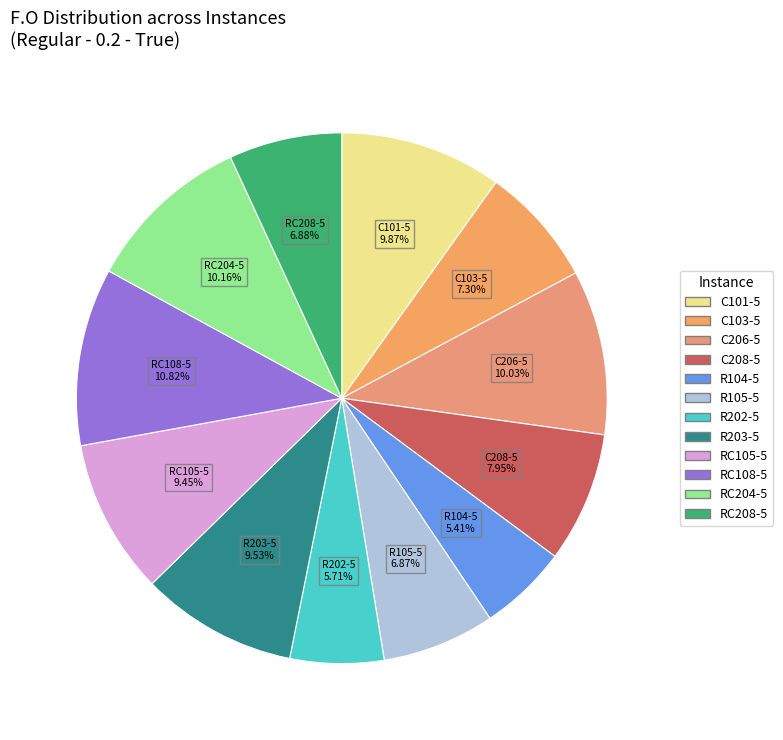

To the nearest percent, what portion does C103-5 represent?

7%